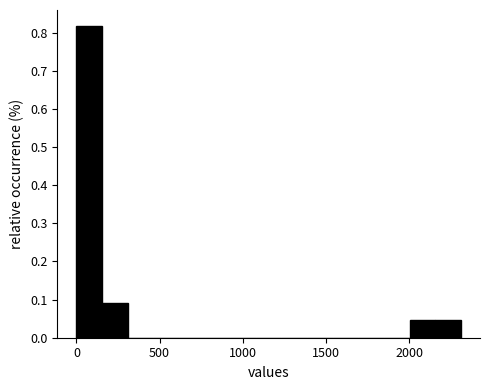

Read against the x-axis, roughly where is the centre of the tallest bar?

100